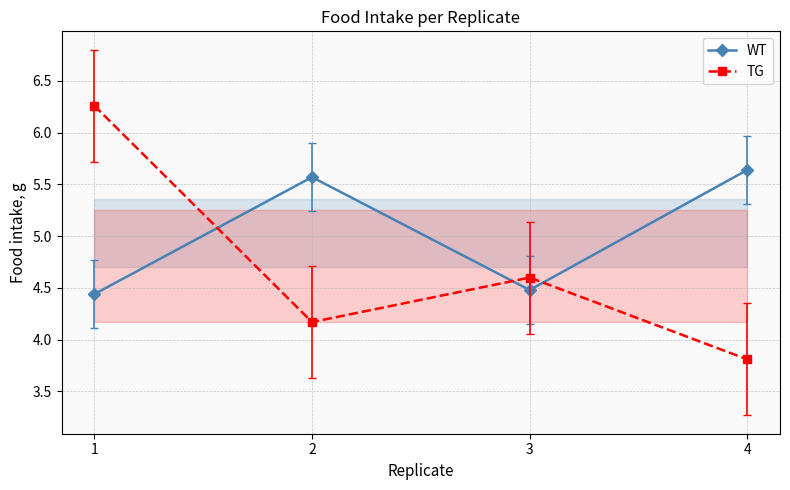

How many times do TG and WT cross each other?

3